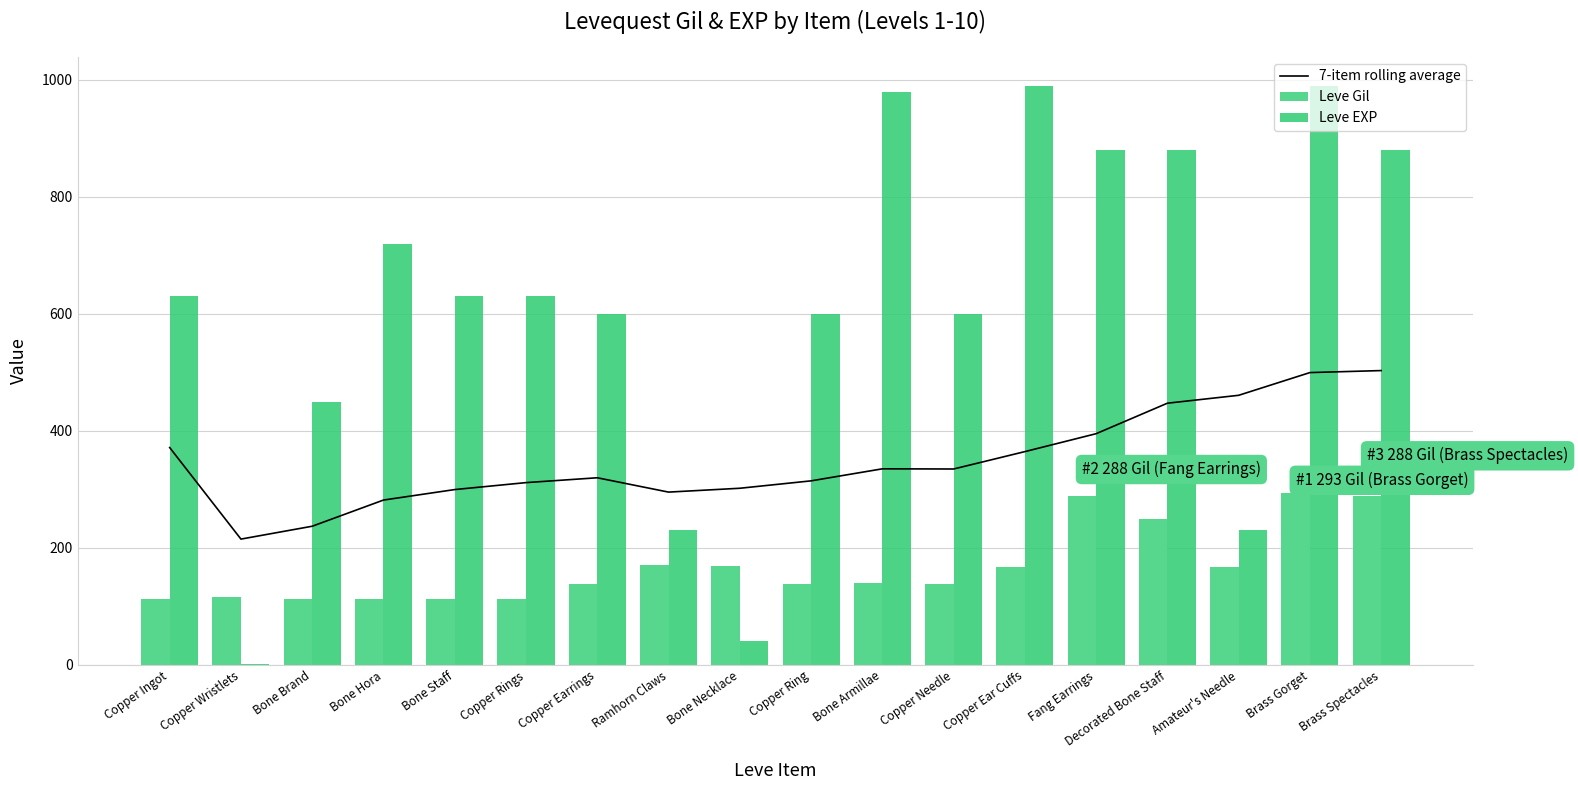

How many groups of bars are there?

18